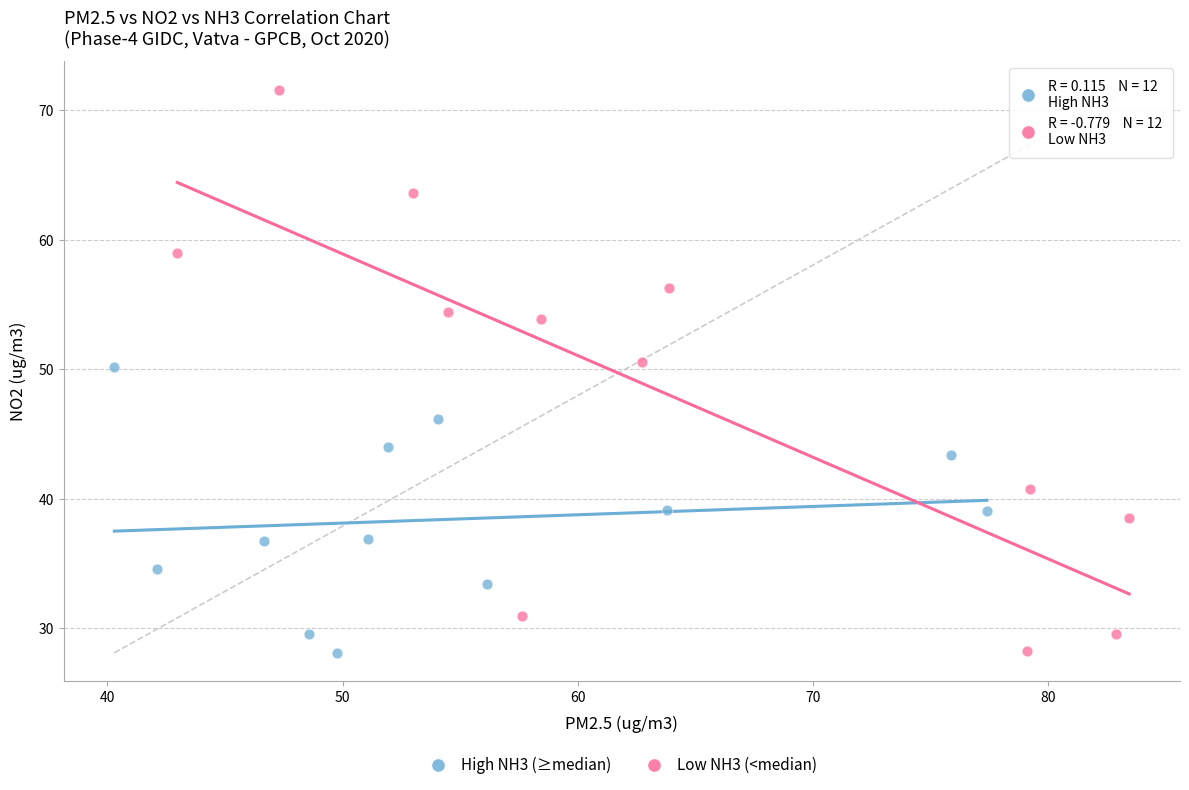

Which series reaches the maximum Y coordinate?

Low NH3 (<median)